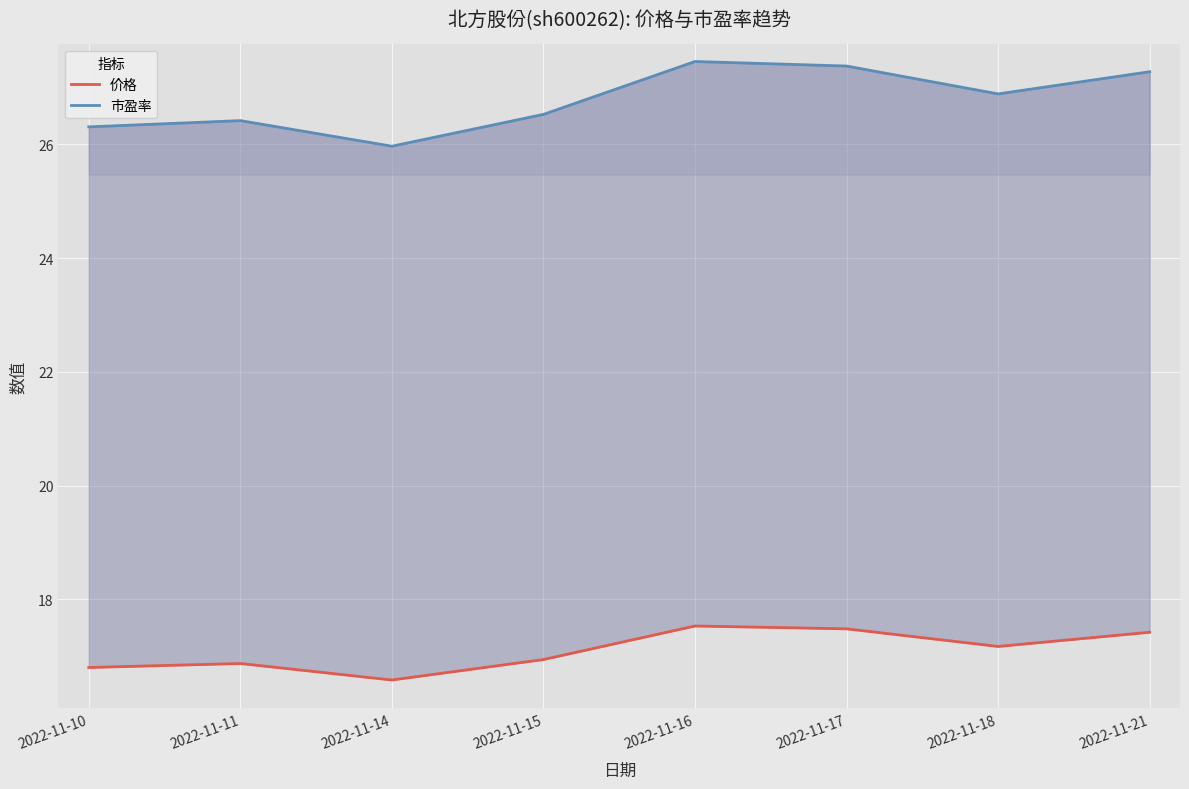

What is the average value of the 市盈率 series?

26.8